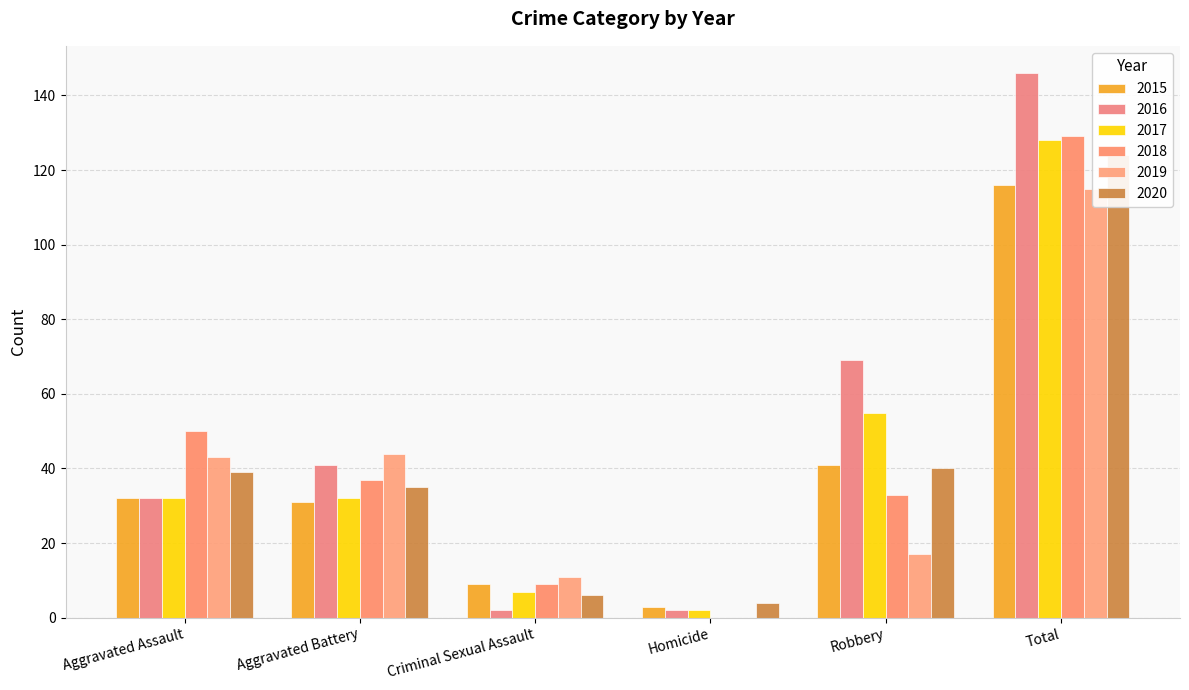

How many bars are there in each group?

6